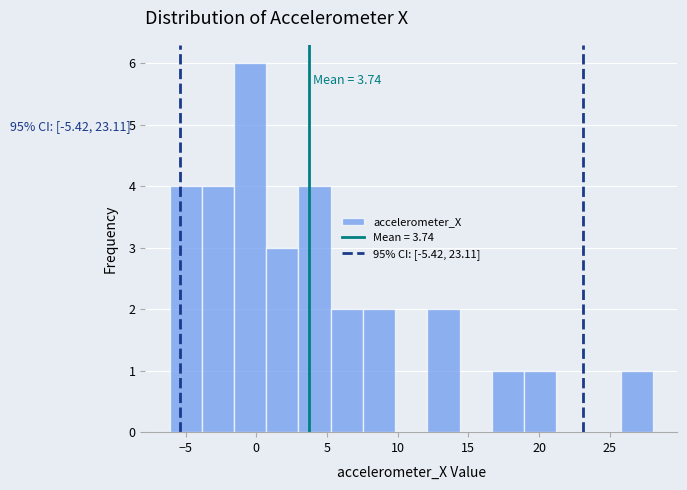

Over which range of the x-axis is the bar tallest?

-1.5 to 0.5